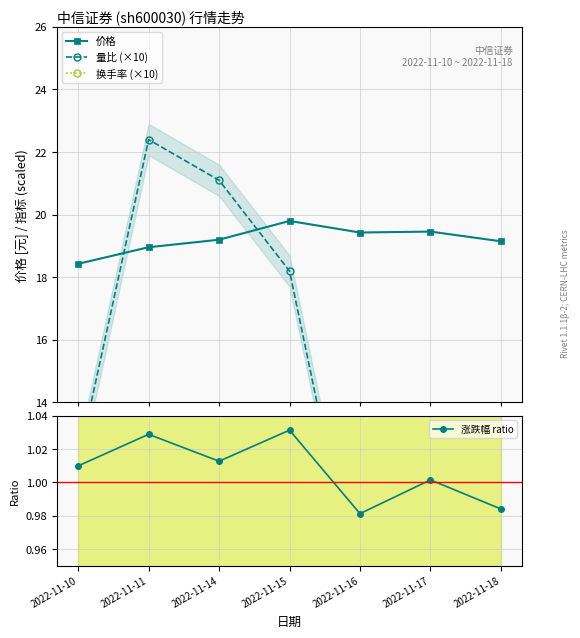

True or false: 价格 has a value of 30.8 at 2022-11-16.

False